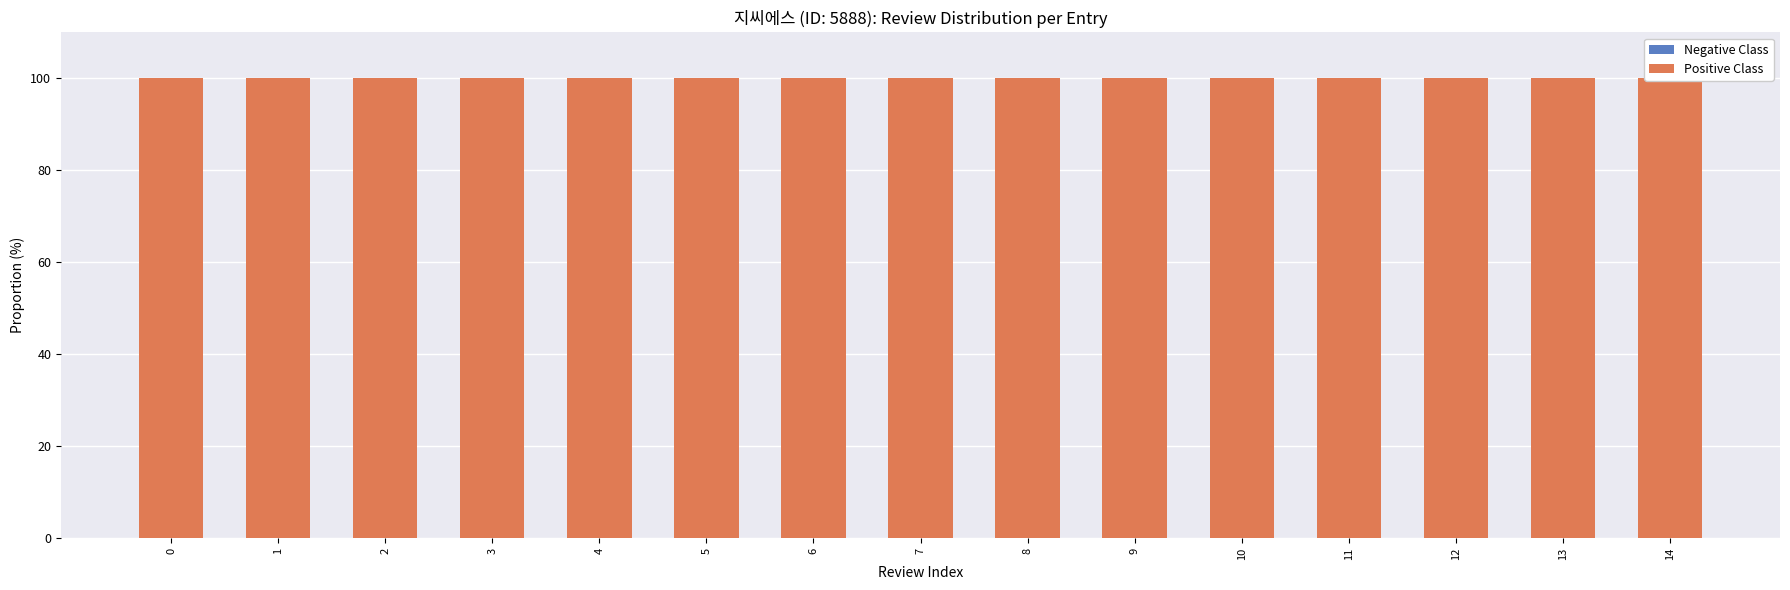

What is the difference between the highest and lowest values at 10?

100